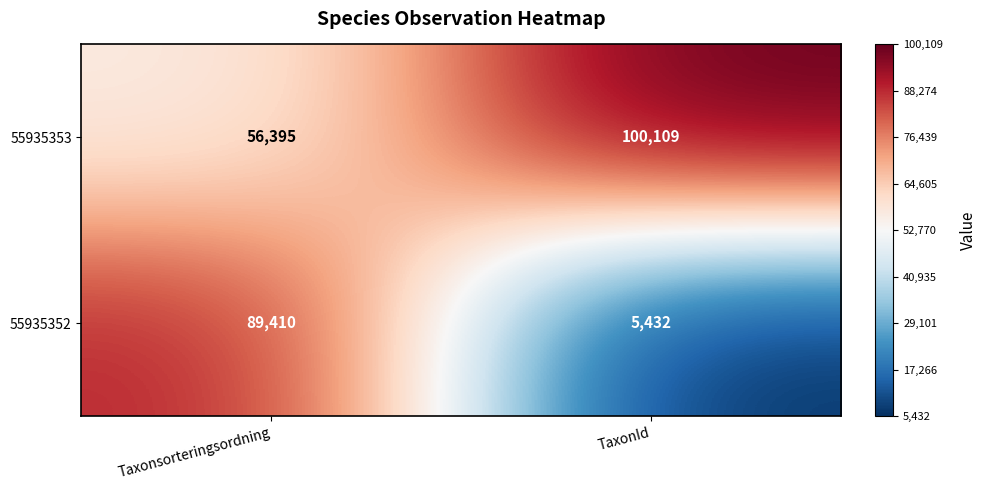

How many values in the 55935352 series are below 89410?

1